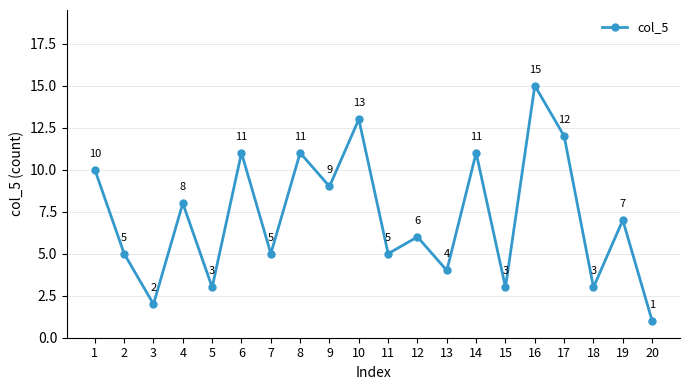

What is the ratio of the value at 20 to the value at 16?

0.1